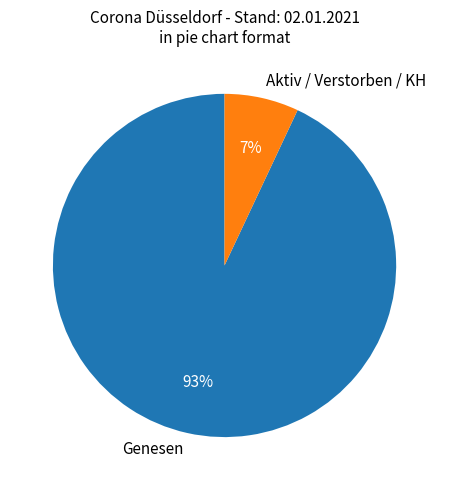

Between Genesen and Aktiv / Verstorben / KH, which is larger?

Genesen